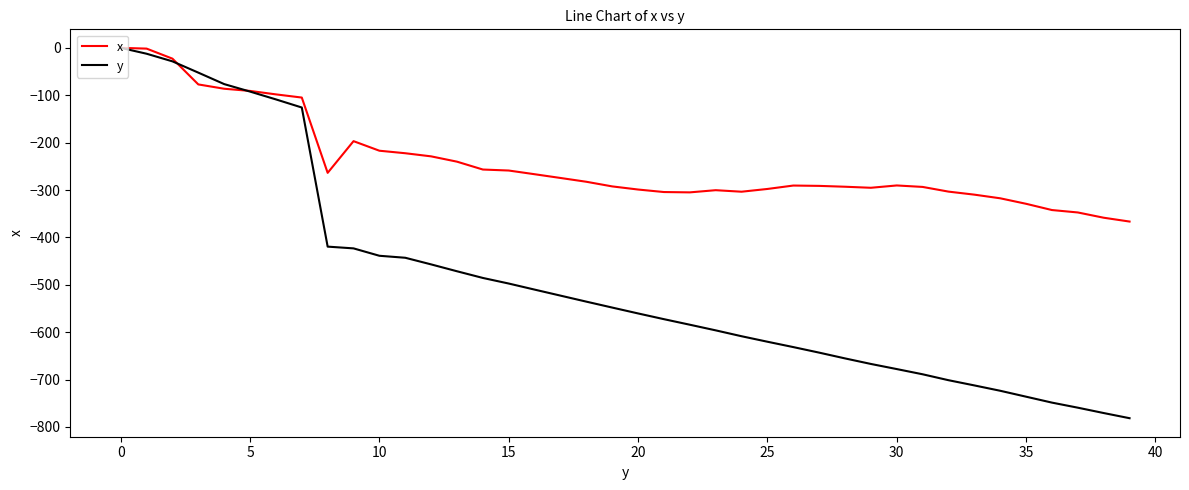

List the series in order of their overall mean, highest first.

x, y